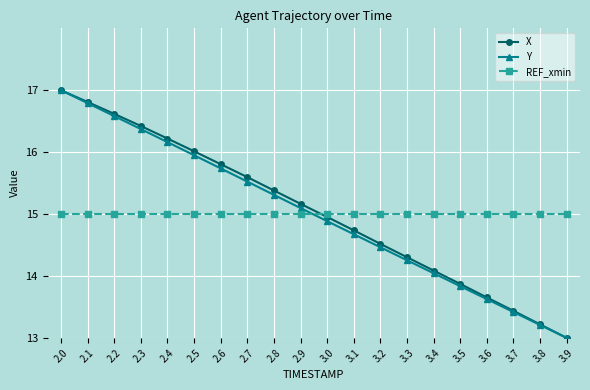

At which label is X closest to 15?

3.0